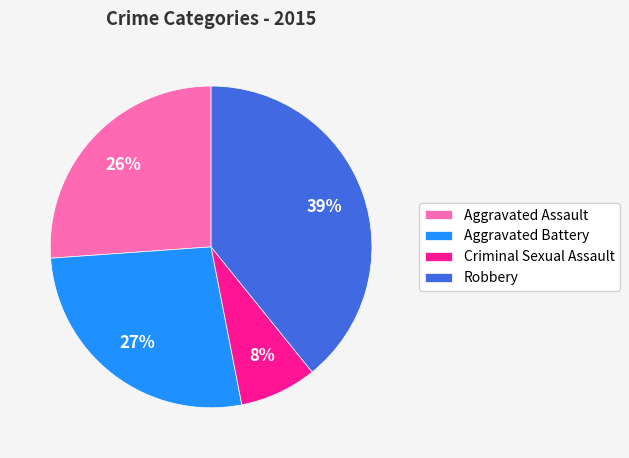

To the nearest percent, what percentage of the pie is Aggravated Battery?

27%